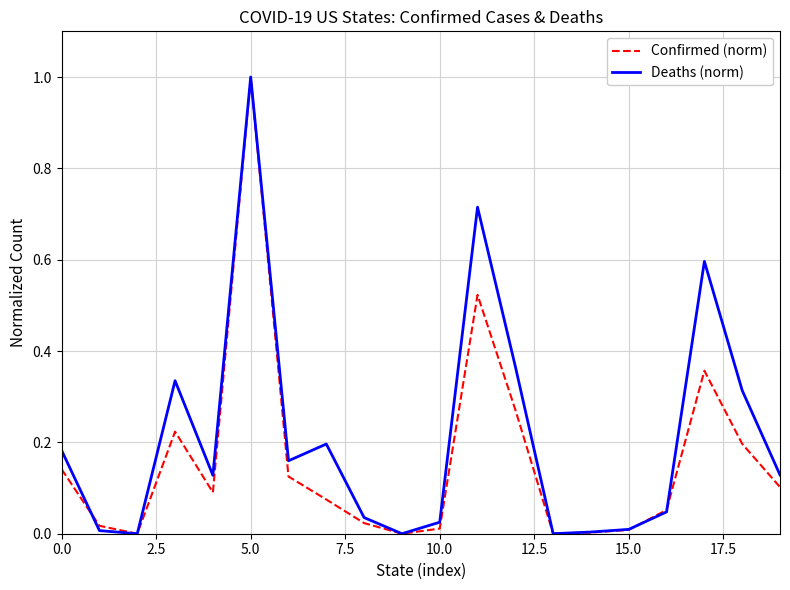

Which series has the largest total across all categories?

Deaths (norm)